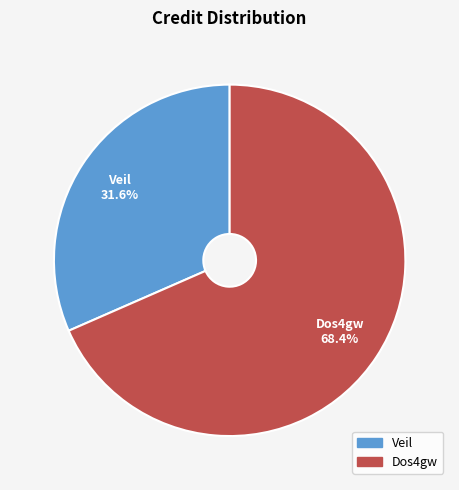

Is the sum of Dos4gw 68.4% and Veil 31.6% greater than half?

Yes